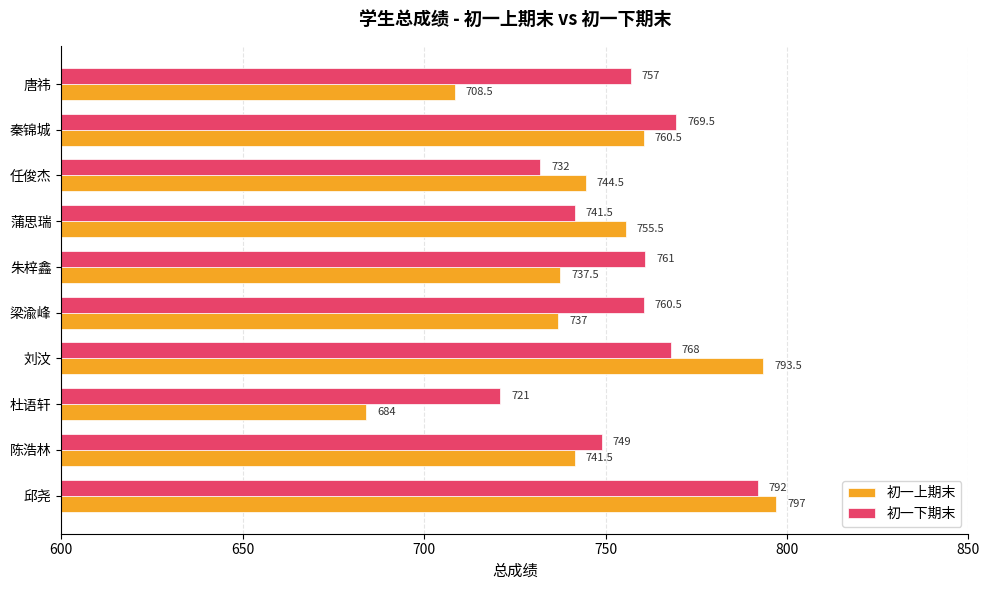

What is the maximum value shown in the chart?

797.0